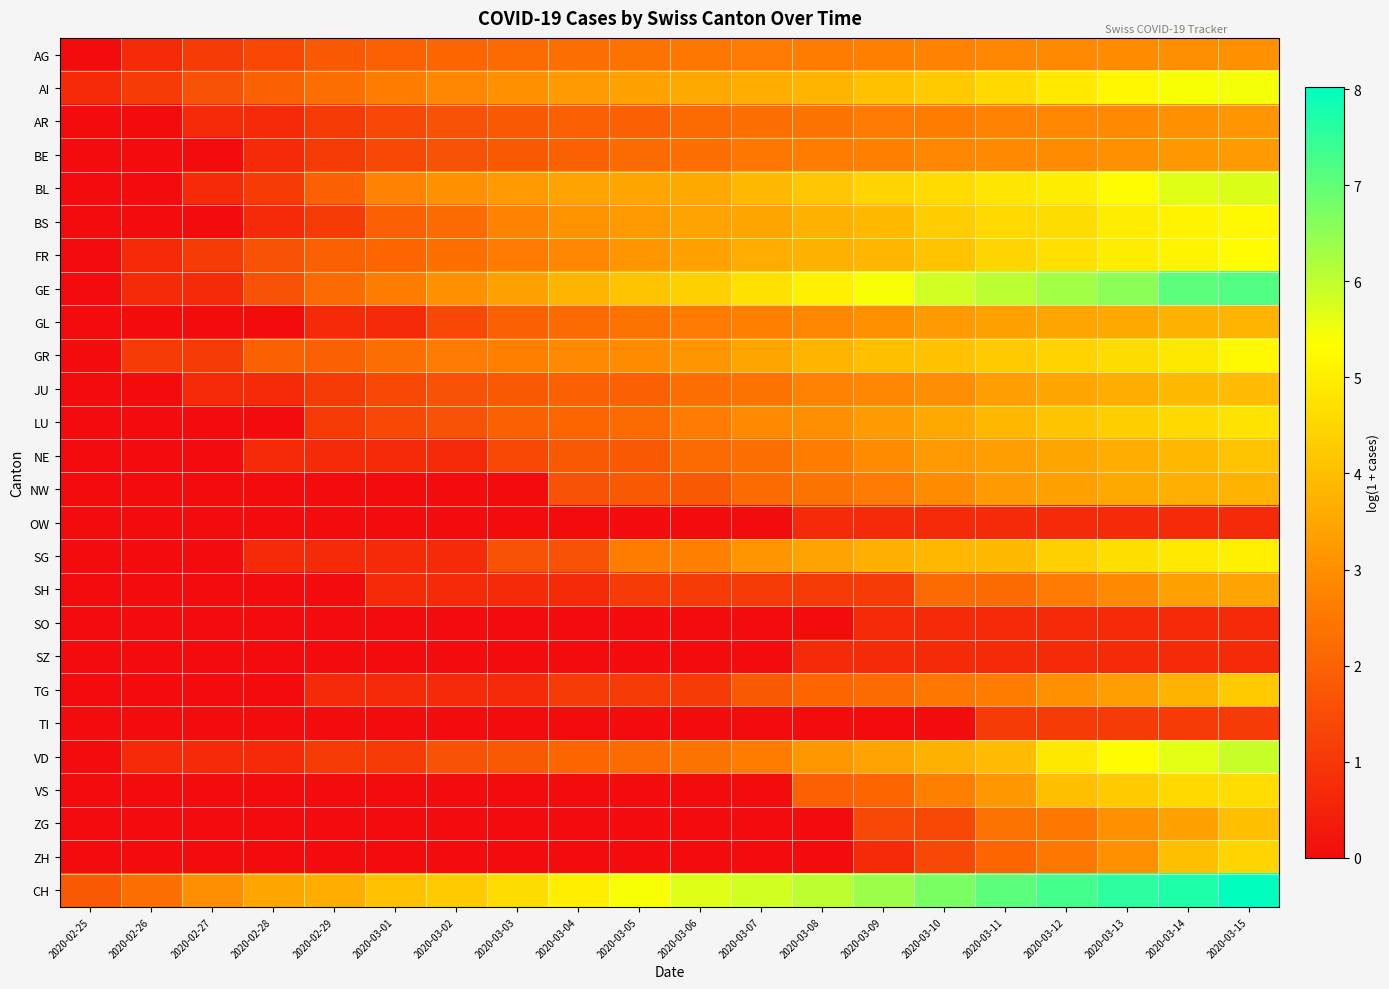

Reading right to left, extract all data points from this chart.

AG: 2020-03-15=3.0	2020-03-14=3.0	2020-03-13=2.9	2020-03-12=2.9	2020-03-11=2.8	2020-03-10=2.8	2020-03-09=2.7	2020-03-08=2.6	2020-03-07=2.6	2020-03-06=2.5	2020-03-05=2.4	2020-03-04=2.3	2020-03-03=2.2	2020-03-02=2.1	2020-03-01=1.9	2020-02-29=1.8	2020-02-28=1.4	2020-02-27=1.1	2020-02-26=0.7	2020-02-25=0.0
AI: 2020-03-15=5.5	2020-03-14=5.4	2020-03-13=5.2	2020-03-12=4.9	2020-03-11=4.6	2020-03-10=4.2	2020-03-09=4.0	2020-03-08=3.8	2020-03-07=3.7	2020-03-06=3.5	2020-03-05=3.4	2020-03-04=3.3	2020-03-03=3.0	2020-03-02=2.8	2020-03-01=2.6	2020-02-29=2.3	2020-02-28=1.9	2020-02-27=1.6	2020-02-26=1.1	2020-02-25=0.7
AR: 2020-03-15=3.1	2020-03-14=3.0	2020-03-13=2.9	2020-03-12=2.8	2020-03-11=2.8	2020-03-10=2.6	2020-03-09=2.6	2020-03-08=2.4	2020-03-07=2.3	2020-03-06=2.2	2020-03-05=1.9	2020-03-04=1.9	2020-03-03=1.8	2020-03-02=1.6	2020-03-01=1.4	2020-02-29=1.1	2020-02-28=0.7	2020-02-27=0.7	2020-02-26=0.0	2020-02-25=0.0
BE: 2020-03-15=3.3	2020-03-14=3.2	2020-03-13=3.0	2020-03-12=2.9	2020-03-11=2.9	2020-03-10=2.8	2020-03-09=2.7	2020-03-08=2.6	2020-03-07=2.5	2020-03-06=2.3	2020-03-05=2.2	2020-03-04=1.9	2020-03-03=1.8	2020-03-02=1.6	2020-03-01=1.4	2020-02-29=1.1	2020-02-28=0.7	2020-02-27=0.0	2020-02-26=0.0	2020-02-25=0.0
BL: 2020-03-15=5.7	2020-03-14=5.7	2020-03-13=5.3	2020-03-12=5.0	2020-03-11=4.8	2020-03-10=4.6	2020-03-09=4.5	2020-03-08=4.1	2020-03-07=3.9	2020-03-06=3.5	2020-03-05=3.5	2020-03-04=3.4	2020-03-03=3.2	2020-03-02=3.0	2020-03-01=2.8	2020-02-29=1.9	2020-02-28=1.1	2020-02-27=0.7	2020-02-26=0.0	2020-02-25=0.0
BS: 2020-03-15=5.2	2020-03-14=5.1	2020-03-13=5.0	2020-03-12=4.6	2020-03-11=4.5	2020-03-10=4.3	2020-03-09=3.9	2020-03-08=3.7	2020-03-07=3.5	2020-03-06=3.4	2020-03-05=3.2	2020-03-04=3.1	2020-03-03=2.8	2020-03-02=2.2	2020-03-01=1.9	2020-02-29=1.1	2020-02-28=0.7	2020-02-27=0.0	2020-02-26=0.0	2020-02-25=0.0
FR: 2020-03-15=5.3	2020-03-14=5.1	2020-03-13=5.0	2020-03-12=4.7	2020-03-11=4.5	2020-03-10=4.1	2020-03-09=3.8	2020-03-08=3.7	2020-03-07=3.6	2020-03-06=3.4	2020-03-05=3.1	2020-03-04=2.8	2020-03-03=2.6	2020-03-02=2.3	2020-03-01=2.1	2020-02-29=1.9	2020-02-28=1.6	2020-02-27=1.1	2020-02-26=0.7	2020-02-25=0.0
GE: 2020-03-15=7.2	2020-03-14=7.0	2020-03-13=6.6	2020-03-12=6.3	2020-03-11=6.1	2020-03-10=5.8	2020-03-09=5.4	2020-03-08=5.0	2020-03-07=4.7	2020-03-06=4.4	2020-03-05=4.1	2020-03-04=3.8	2020-03-03=3.4	2020-03-02=3.0	2020-03-01=2.6	2020-02-29=2.2	2020-02-28=1.6	2020-02-27=0.7	2020-02-26=0.7	2020-02-25=0.0
GL: 2020-03-15=3.8	2020-03-14=3.7	2020-03-13=3.5	2020-03-12=3.5	2020-03-11=3.4	2020-03-10=3.3	2020-03-09=3.0	2020-03-08=2.8	2020-03-07=2.7	2020-03-06=2.6	2020-03-05=2.4	2020-03-04=2.2	2020-03-03=1.9	2020-03-02=1.4	2020-03-01=0.7	2020-02-29=0.7	2020-02-28=0.0	2020-02-27=0.0	2020-02-26=0.0	2020-02-25=0.0
GR: 2020-03-15=5.2	2020-03-14=4.9	2020-03-13=4.6	2020-03-12=4.4	2020-03-11=4.3	2020-03-10=4.0	2020-03-09=4.0	2020-03-08=3.8	2020-03-07=3.5	2020-03-06=3.1	2020-03-05=2.9	2020-03-04=2.9	2020-03-03=2.7	2020-03-02=2.6	2020-03-01=2.3	2020-02-29=1.9	2020-02-28=1.9	2020-02-27=1.1	2020-02-26=1.1	2020-02-25=0.0
JU: 2020-03-15=4.0	2020-03-14=3.9	2020-03-13=3.7	2020-03-12=3.5	2020-03-11=3.3	2020-03-10=3.0	2020-03-09=2.8	2020-03-08=2.8	2020-03-07=2.4	2020-03-06=2.3	2020-03-05=1.9	2020-03-04=1.9	2020-03-03=1.8	2020-03-02=1.6	2020-03-01=1.4	2020-02-29=1.1	2020-02-28=0.7	2020-02-27=0.7	2020-02-26=0.0	2020-02-25=0.0
LU: 2020-03-15=4.8	2020-03-14=4.6	2020-03-13=4.3	2020-03-12=4.1	2020-03-11=3.9	2020-03-10=3.5	2020-03-09=3.3	2020-03-08=3.0	2020-03-07=2.9	2020-03-06=2.6	2020-03-05=2.2	2020-03-04=2.1	2020-03-03=1.9	2020-03-02=1.6	2020-03-01=1.4	2020-02-29=1.1	2020-02-28=0.0	2020-02-27=0.0	2020-02-26=0.0	2020-02-25=0.0
NE: 2020-03-15=4.1	2020-03-14=3.9	2020-03-13=3.6	2020-03-12=3.5	2020-03-11=3.3	2020-03-10=3.2	2020-03-09=2.9	2020-03-08=2.6	2020-03-07=2.3	2020-03-06=2.2	2020-03-05=1.8	2020-03-04=1.8	2020-03-03=1.4	2020-03-02=0.7	2020-03-01=0.7	2020-02-29=0.7	2020-02-28=0.7	2020-02-27=0.0	2020-02-26=0.0	2020-02-25=0.0
NW: 2020-03-15=3.8	2020-03-14=3.7	2020-03-13=3.5	2020-03-12=3.4	2020-03-11=3.3	2020-03-10=2.9	2020-03-09=2.6	2020-03-08=2.4	2020-03-07=2.2	2020-03-06=1.8	2020-03-05=1.8	2020-03-04=1.6	2020-03-03=0.0	2020-03-02=0.0	2020-03-01=0.0	2020-02-29=0.0	2020-02-28=0.0	2020-02-27=0.0	2020-02-26=0.0	2020-02-25=0.0
OW: 2020-03-15=0.7	2020-03-14=0.7	2020-03-13=0.7	2020-03-12=0.7	2020-03-11=0.7	2020-03-10=0.7	2020-03-09=0.7	2020-03-08=0.7	2020-03-07=0.0	2020-03-06=0.0	2020-03-05=0.0	2020-03-04=0.0	2020-03-03=0.0	2020-03-02=0.0	2020-03-01=0.0	2020-02-29=0.0	2020-02-28=0.0	2020-02-27=0.0	2020-02-26=0.0	2020-02-25=0.0
SG: 2020-03-15=5.0	2020-03-14=4.9	2020-03-13=4.7	2020-03-12=4.4	2020-03-11=3.9	2020-03-10=3.9	2020-03-09=3.7	2020-03-08=3.4	2020-03-07=3.1	2020-03-06=2.7	2020-03-05=2.6	2020-03-04=1.6	2020-03-03=1.6	2020-03-02=0.7	2020-03-01=0.7	2020-02-29=0.7	2020-02-28=0.7	2020-02-27=0.0	2020-02-26=0.0	2020-02-25=0.0
SH: 2020-03-15=3.4	2020-03-14=3.4	2020-03-13=2.9	2020-03-12=2.6	2020-03-11=2.2	2020-03-10=2.2	2020-03-09=1.1	2020-03-08=1.1	2020-03-07=1.1	2020-03-06=1.1	2020-03-05=1.1	2020-03-04=0.7	2020-03-03=0.7	2020-03-02=0.7	2020-03-01=0.7	2020-02-29=0.0	2020-02-28=0.0	2020-02-27=0.0	2020-02-26=0.0	2020-02-25=0.0
SO: 2020-03-15=0.7	2020-03-14=0.7	2020-03-13=0.7	2020-03-12=0.7	2020-03-11=0.7	2020-03-10=0.7	2020-03-09=0.7	2020-03-08=0.0	2020-03-07=0.0	2020-03-06=0.0	2020-03-05=0.0	2020-03-04=0.0	2020-03-03=0.0	2020-03-02=0.0	2020-03-01=0.0	2020-02-29=0.0	2020-02-28=0.0	2020-02-27=0.0	2020-02-26=0.0	2020-02-25=0.0
SZ: 2020-03-15=0.7	2020-03-14=0.7	2020-03-13=0.7	2020-03-12=0.7	2020-03-11=0.7	2020-03-10=0.7	2020-03-09=0.7	2020-03-08=0.7	2020-03-07=0.0	2020-03-06=0.0	2020-03-05=0.0	2020-03-04=0.0	2020-03-03=0.0	2020-03-02=0.0	2020-03-01=0.0	2020-02-29=0.0	2020-02-28=0.0	2020-02-27=0.0	2020-02-26=0.0	2020-02-25=0.0
TG: 2020-03-15=4.3	2020-03-14=3.8	2020-03-13=3.3	2020-03-12=3.0	2020-03-11=2.6	2020-03-10=2.5	2020-03-09=2.2	2020-03-08=2.1	2020-03-07=1.8	2020-03-06=1.1	2020-03-05=1.1	2020-03-04=1.1	2020-03-03=0.7	2020-03-02=0.7	2020-03-01=0.7	2020-02-29=0.7	2020-02-28=0.0	2020-02-27=0.0	2020-02-26=0.0	2020-02-25=0.0
TI: 2020-03-15=1.1	2020-03-14=1.1	2020-03-13=1.1	2020-03-12=1.1	2020-03-11=1.1	2020-03-10=0.0	2020-03-09=0.0	2020-03-08=0.0	2020-03-07=0.0	2020-03-06=0.0	2020-03-05=0.0	2020-03-04=0.0	2020-03-03=0.0	2020-03-02=0.0	2020-03-01=0.0	2020-02-29=0.0	2020-02-28=0.0	2020-02-27=0.0	2020-02-26=0.0	2020-02-25=0.0
VD: 2020-03-15=5.9	2020-03-14=5.6	2020-03-13=5.3	2020-03-12=4.9	2020-03-11=4.0	2020-03-10=3.7	2020-03-09=3.4	2020-03-08=3.2	2020-03-07=2.6	2020-03-06=2.4	2020-03-05=2.2	2020-03-04=2.1	2020-03-03=1.8	2020-03-02=1.6	2020-03-01=1.1	2020-02-29=1.1	2020-02-28=0.7	2020-02-27=0.7	2020-02-26=0.7	2020-02-25=0.0
VS: 2020-03-15=4.6	2020-03-14=4.5	2020-03-13=4.3	2020-03-12=4.0	2020-03-11=3.2	2020-03-10=2.7	2020-03-09=2.1	2020-03-08=1.9	2020-03-07=0.0	2020-03-06=0.0	2020-03-05=0.0	2020-03-04=0.0	2020-03-03=0.0	2020-03-02=0.0	2020-03-01=0.0	2020-02-29=0.0	2020-02-28=0.0	2020-02-27=0.0	2020-02-26=0.0	2020-02-25=0.0
ZG: 2020-03-15=4.0	2020-03-14=3.4	2020-03-13=3.0	2020-03-12=2.5	2020-03-11=2.4	2020-03-10=1.4	2020-03-09=1.4	2020-03-08=0.0	2020-03-07=0.0	2020-03-06=0.0	2020-03-05=0.0	2020-03-04=0.0	2020-03-03=0.0	2020-03-02=0.0	2020-03-01=0.0	2020-02-29=0.0	2020-02-28=0.0	2020-02-27=0.0	2020-02-26=0.0	2020-02-25=0.0
ZH: 2020-03-15=4.5	2020-03-14=4.0	2020-03-13=3.0	2020-03-12=2.5	2020-03-11=2.1	2020-03-10=1.4	2020-03-09=0.7	2020-03-08=0.0	2020-03-07=0.0	2020-03-06=0.0	2020-03-05=0.0	2020-03-04=0.0	2020-03-03=0.0	2020-03-02=0.0	2020-03-01=0.0	2020-02-29=0.0	2020-02-28=0.0	2020-02-27=0.0	2020-02-26=0.0	2020-02-25=0.0
CH: 2020-03-15=8.0	2020-03-14=7.7	2020-03-13=7.6	2020-03-12=7.3	2020-03-11=7.1	2020-03-10=6.7	2020-03-09=6.4	2020-03-08=6.0	2020-03-07=5.8	2020-03-06=5.7	2020-03-05=5.4	2020-03-04=5.0	2020-03-03=4.6	2020-03-02=4.3	2020-03-01=4.0	2020-02-29=3.7	2020-02-28=3.5	2020-02-27=3.0	2020-02-26=2.3	2020-02-25=1.8